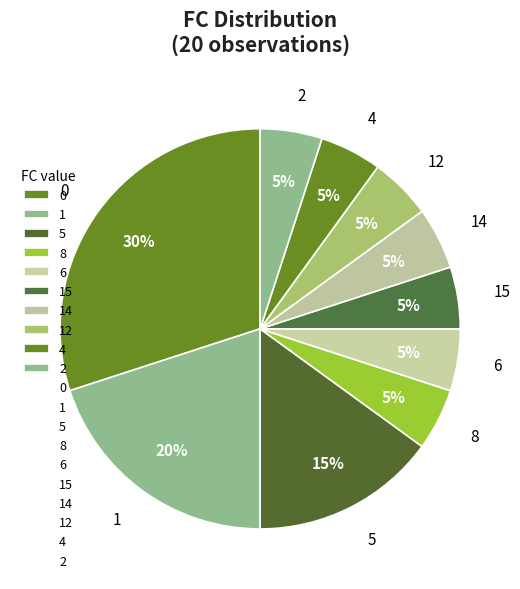

To the nearest percent, what portion does 5 represent?

15%